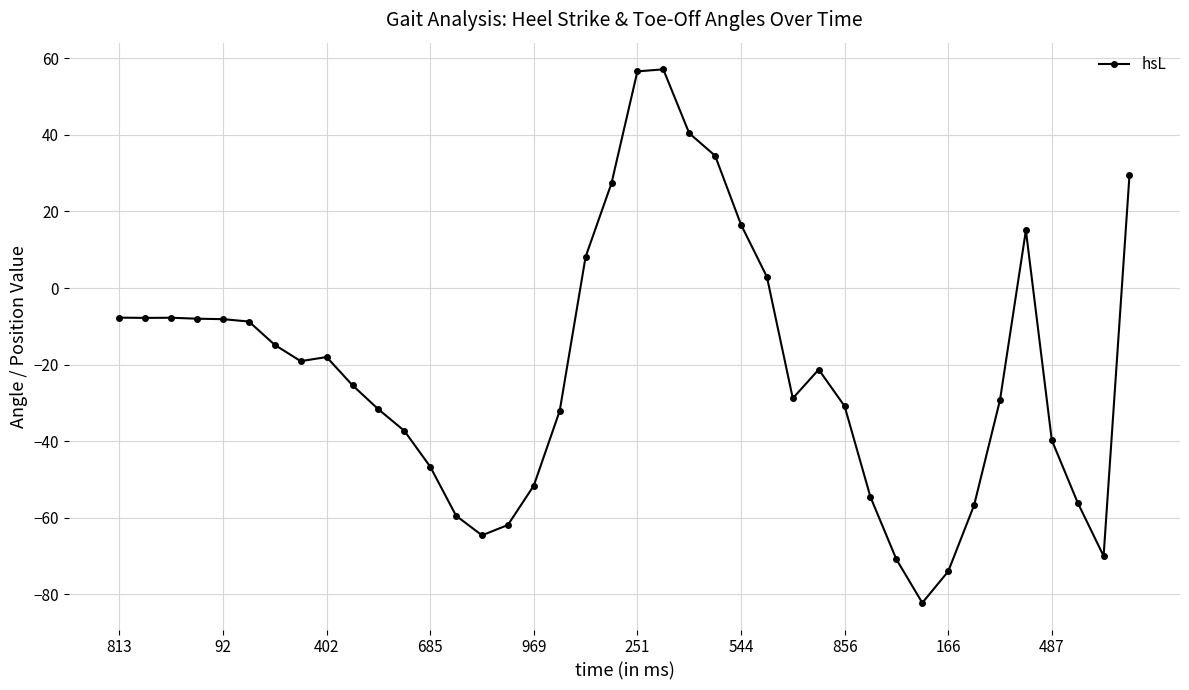

True or false: there are more than 2 points higher than both neighbors.

True